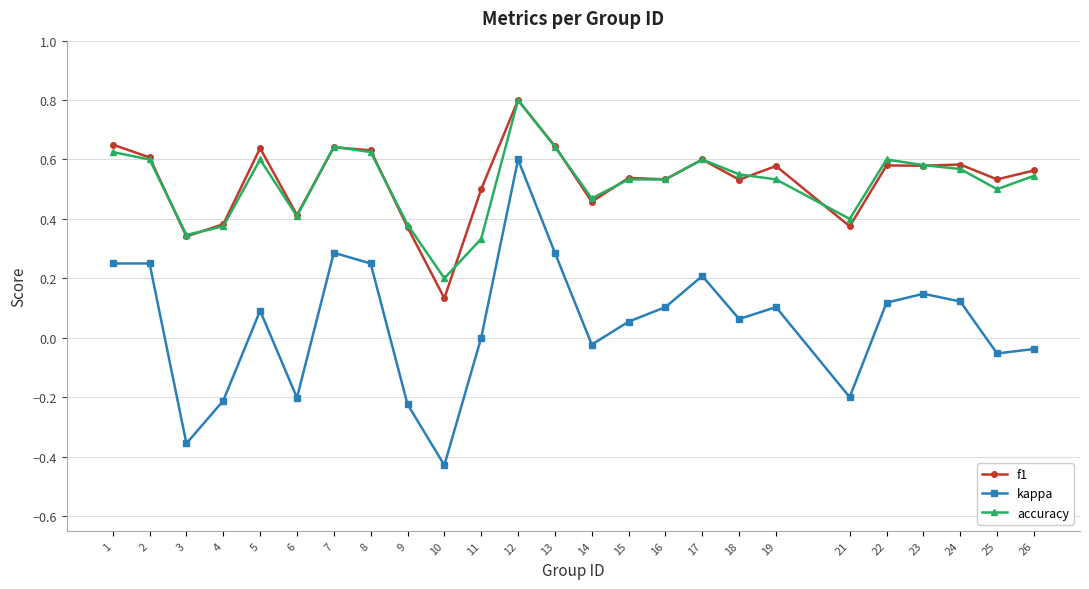

At which label is f1 closest to 0?

10